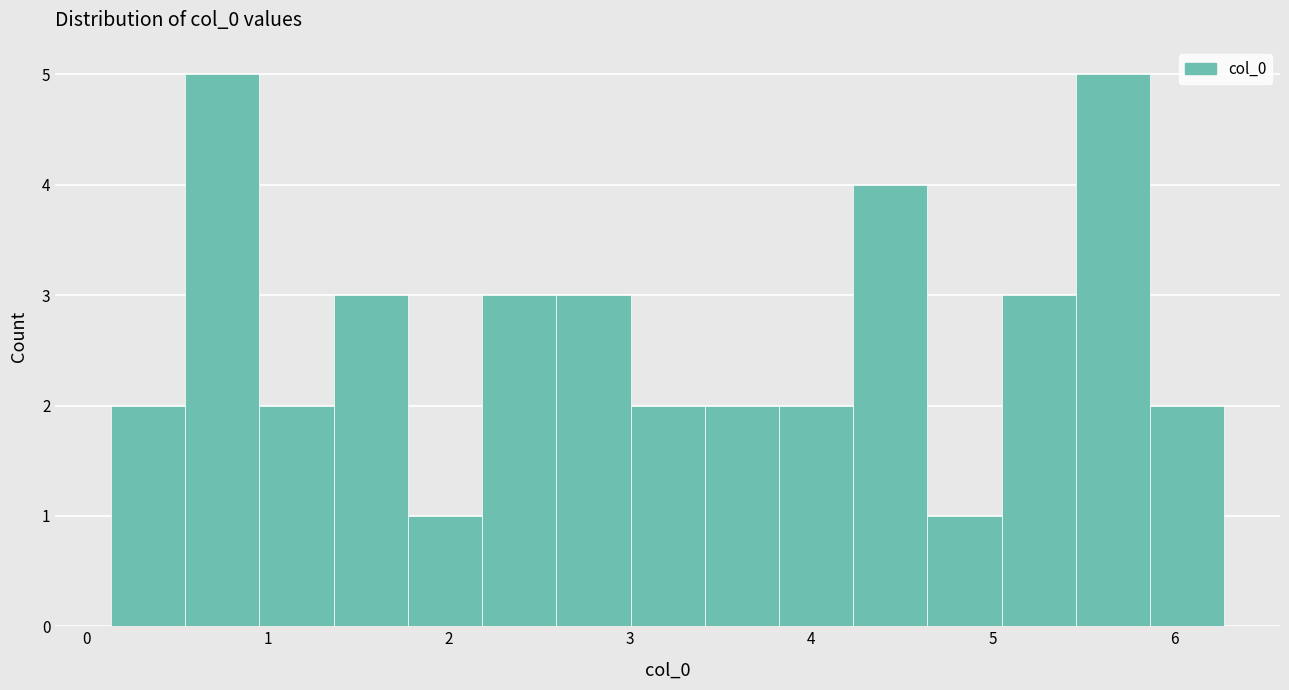

How tall is the bar that spans 3.4 to 3.8 on the x-axis? Neither the bar edges nor the heights are printed on the chart, so give them approximately, as read against the axes.

2